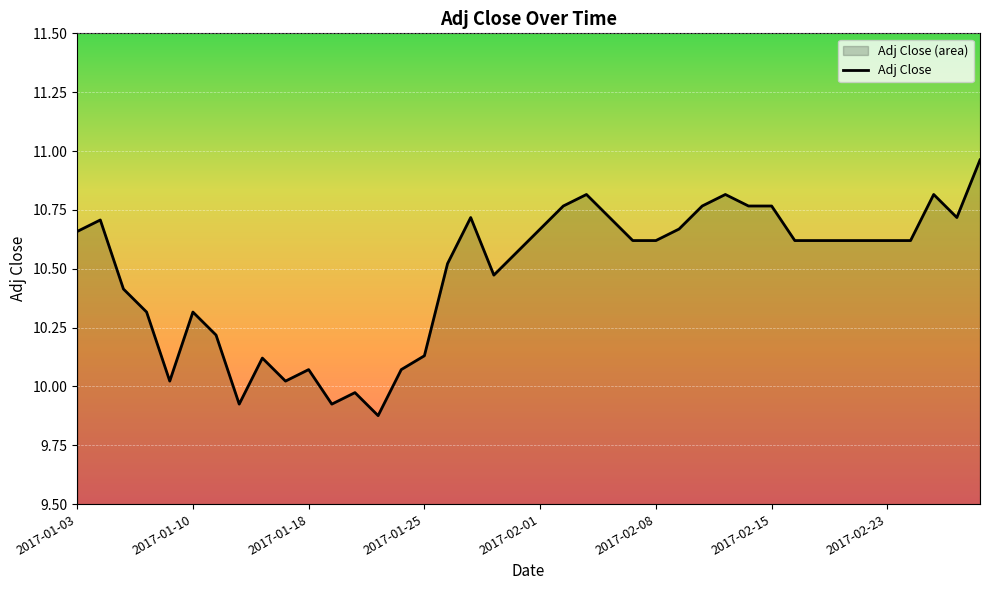

How many lines are shown in the chart?

1